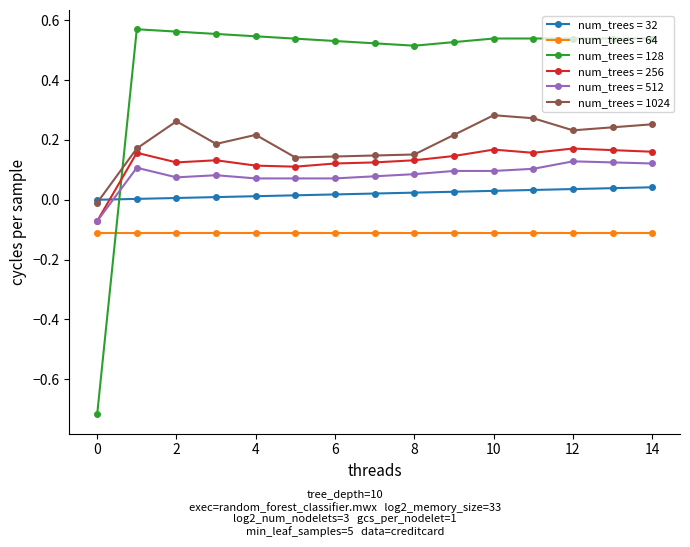

True or false: num_trees = 128 and num_trees = 1024 intersect in this chart.

True